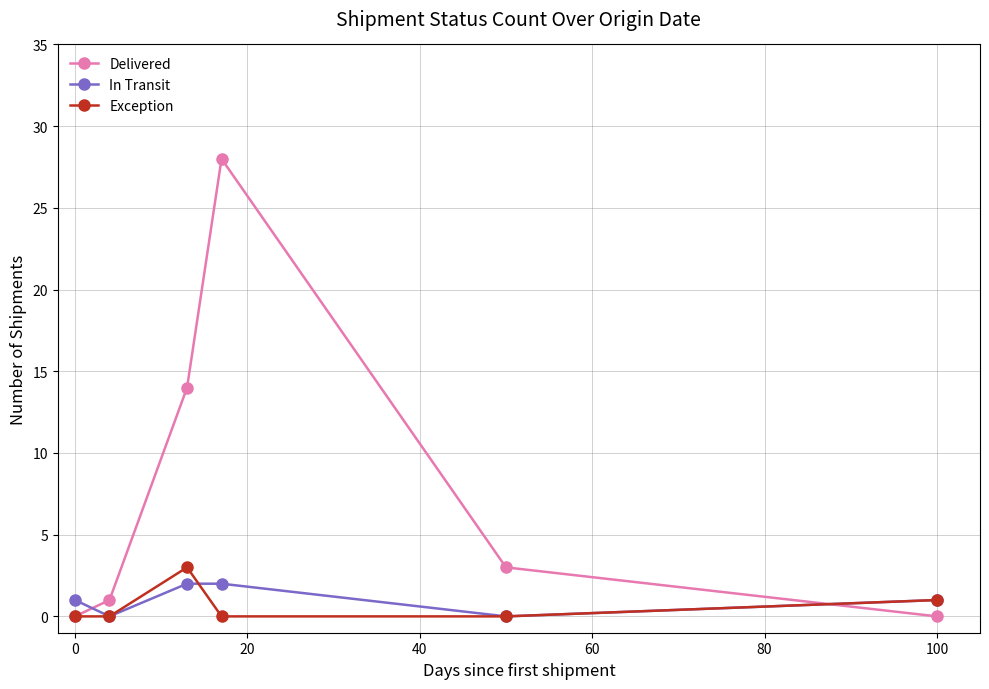

Which series has the largest total across all categories?

Delivered